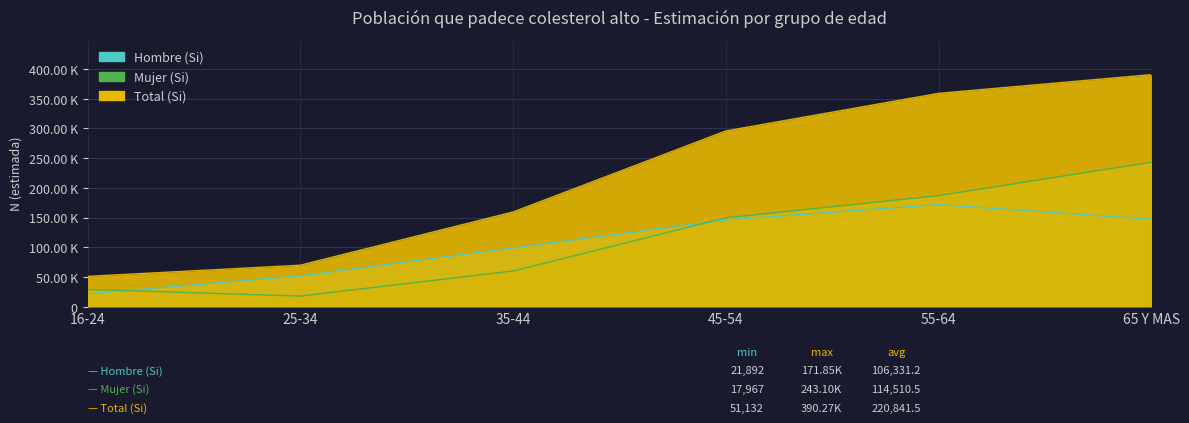

Which category has the lowest value in the Total (Si) series?

16-24